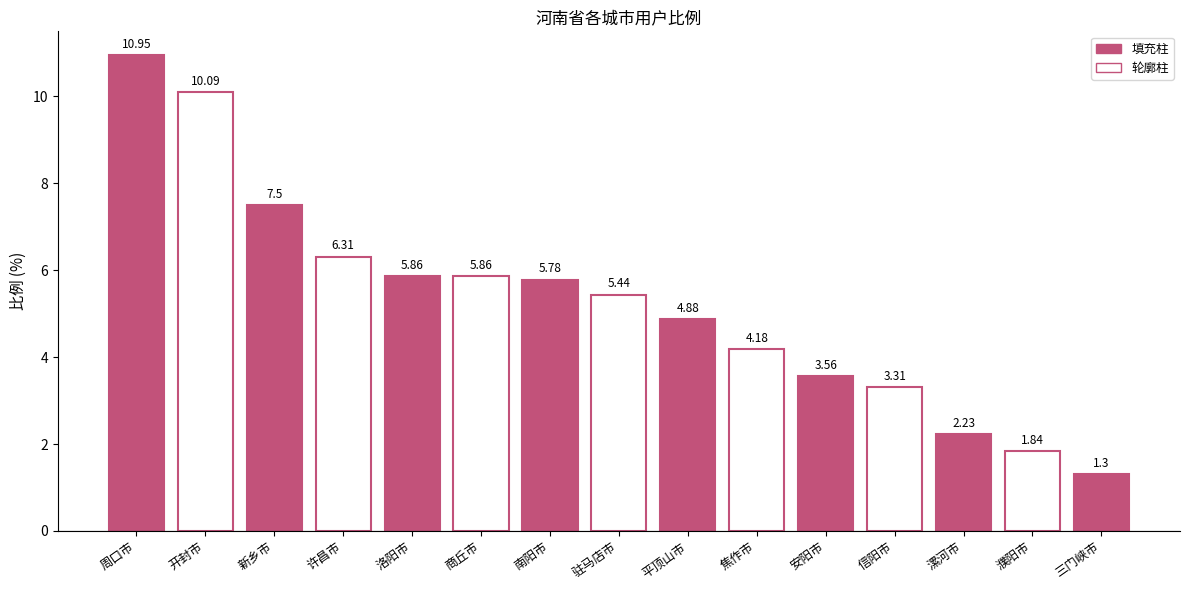

Is it true that the value at 濮阳市 is 1.8?

True